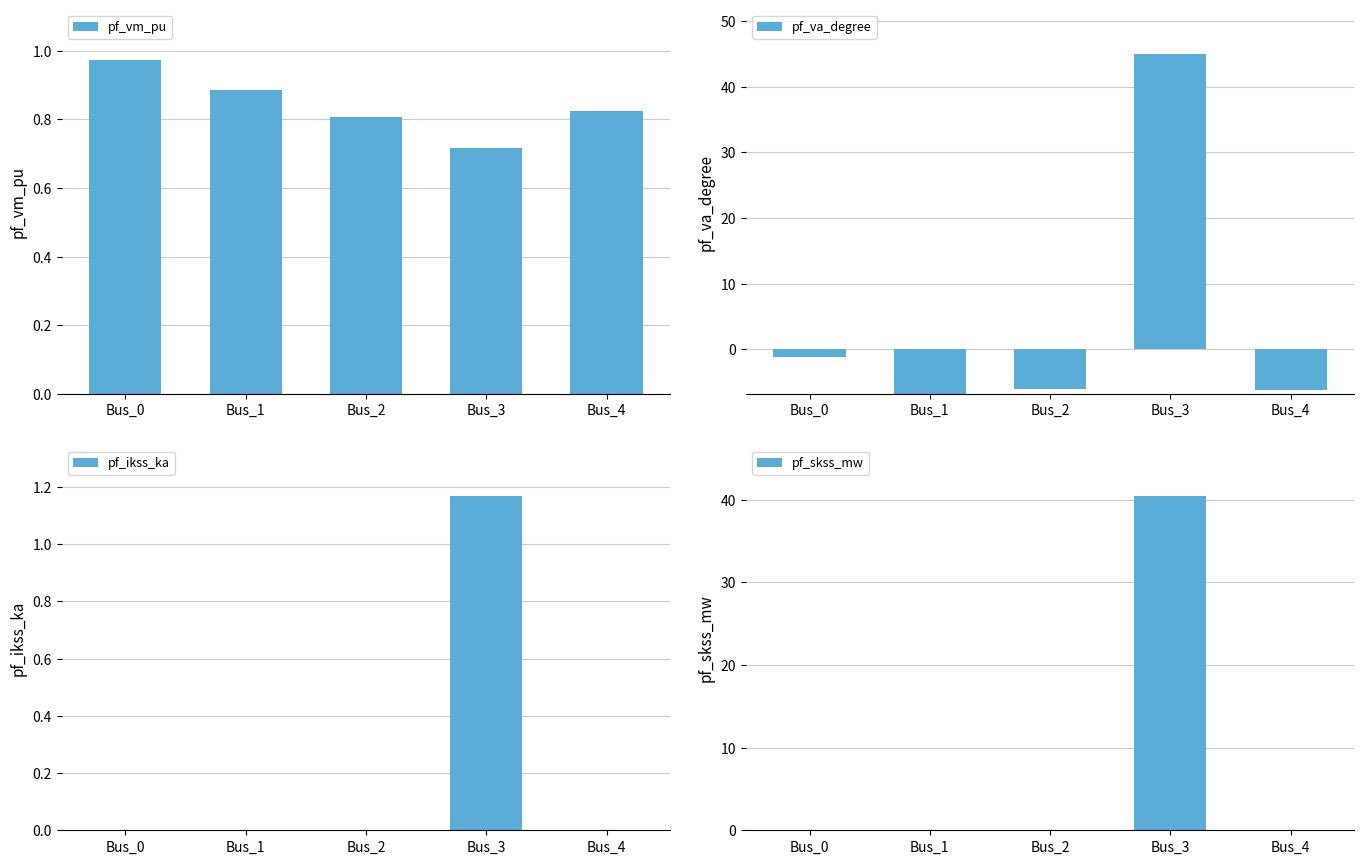

What are all the series names shown in the legend?

pf_vm_pu, pf_va_degree, pf_ikss_ka, pf_skss_mw